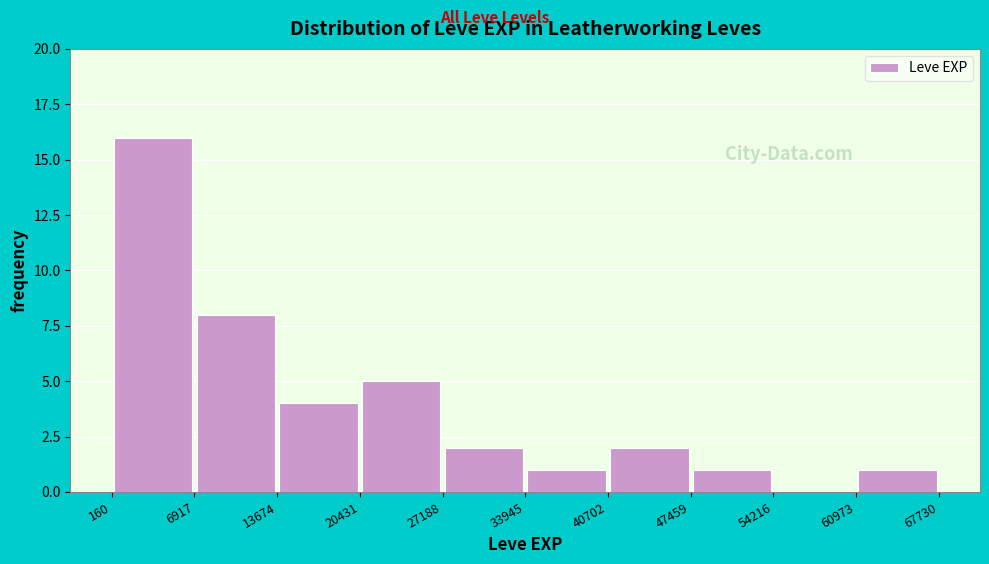

How tall is the bar that spans 6917 to 13674 on the x-axis? The values are not printed on the chart, so give them approximately, as read against the axis.

8